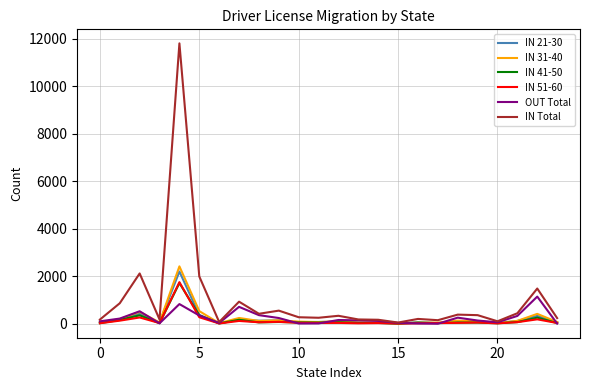

Which series has the largest total across all categories?

IN Total